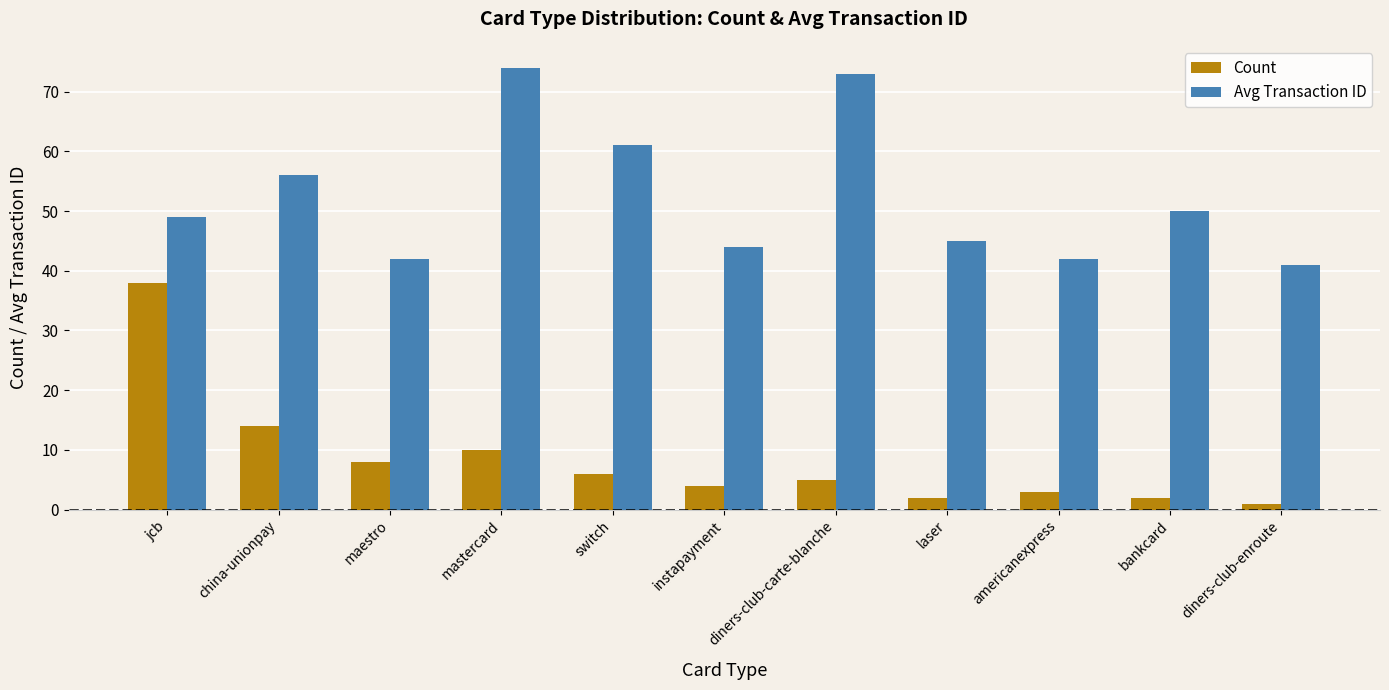

Is the value of Count at maestro greater than the value of Avg Transaction ID at maestro?

No